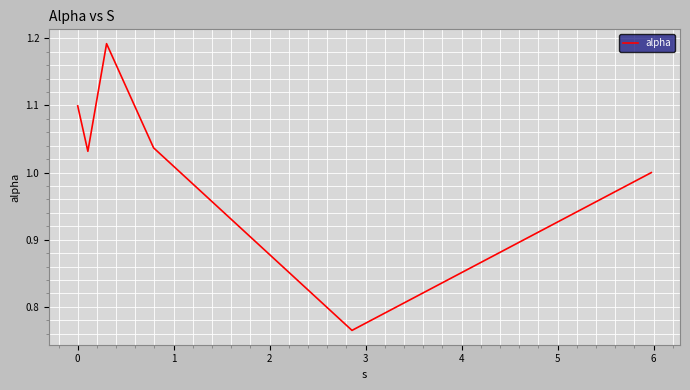

Count the number of data series in this chart.

1